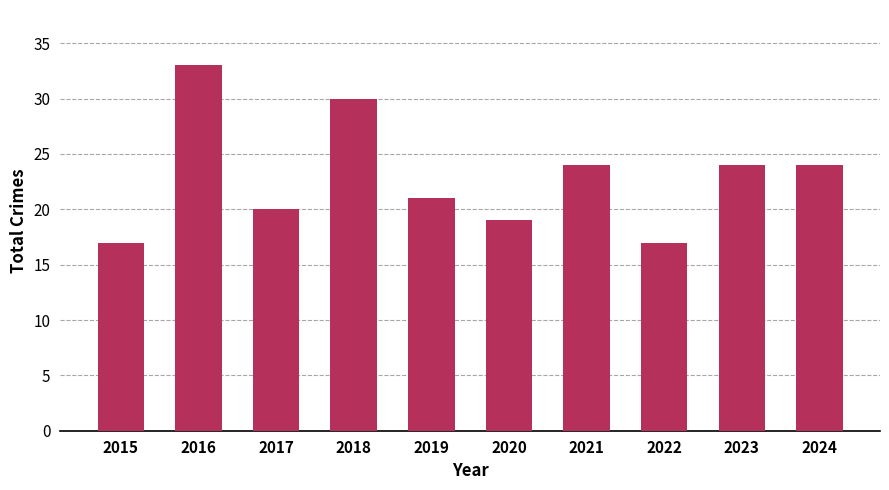

The value at 2020 is 8. True or false?

False